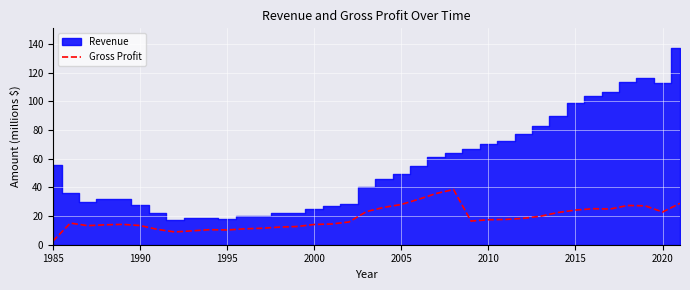

What is the highest value of the Gross Profit series?

38.5